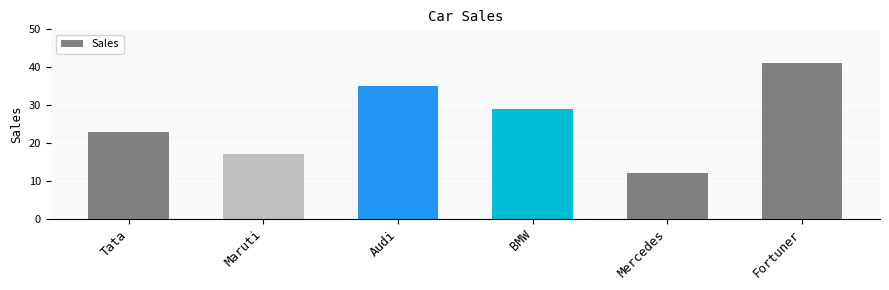

Approximately how many times larger is the value at Maruti compared to Tata?

0.7